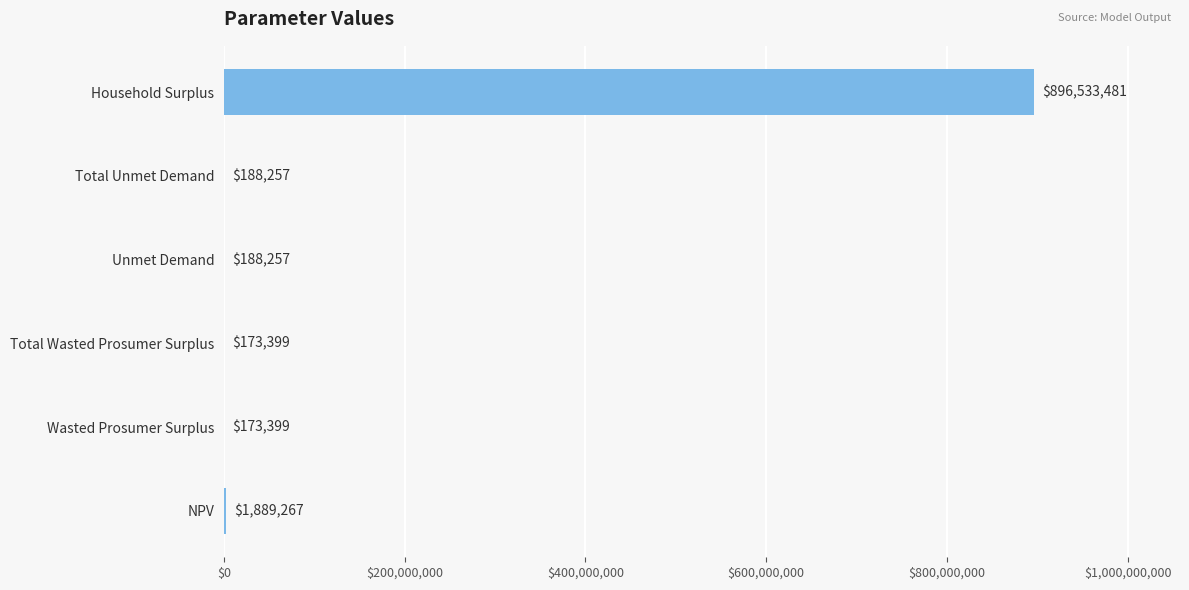

The chart shows a value of 173398.7 at Wasted Prosumer Surplus. True or false?

True